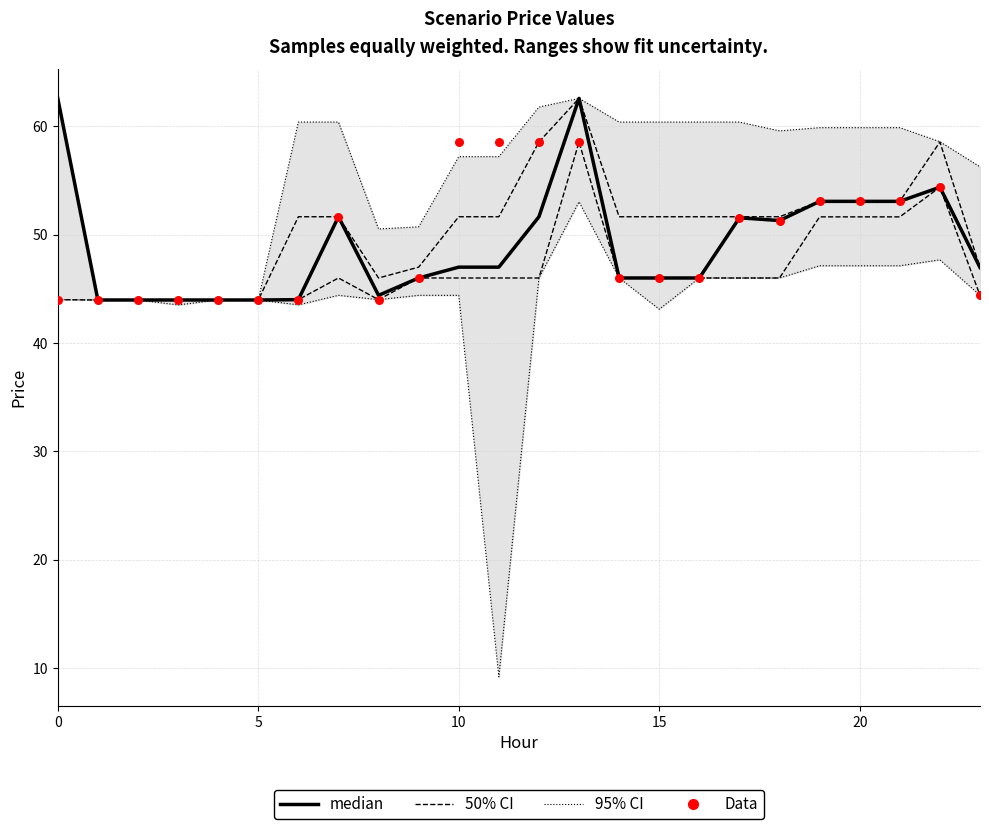

Which series reaches the minimum Y coordinate?

95% CI